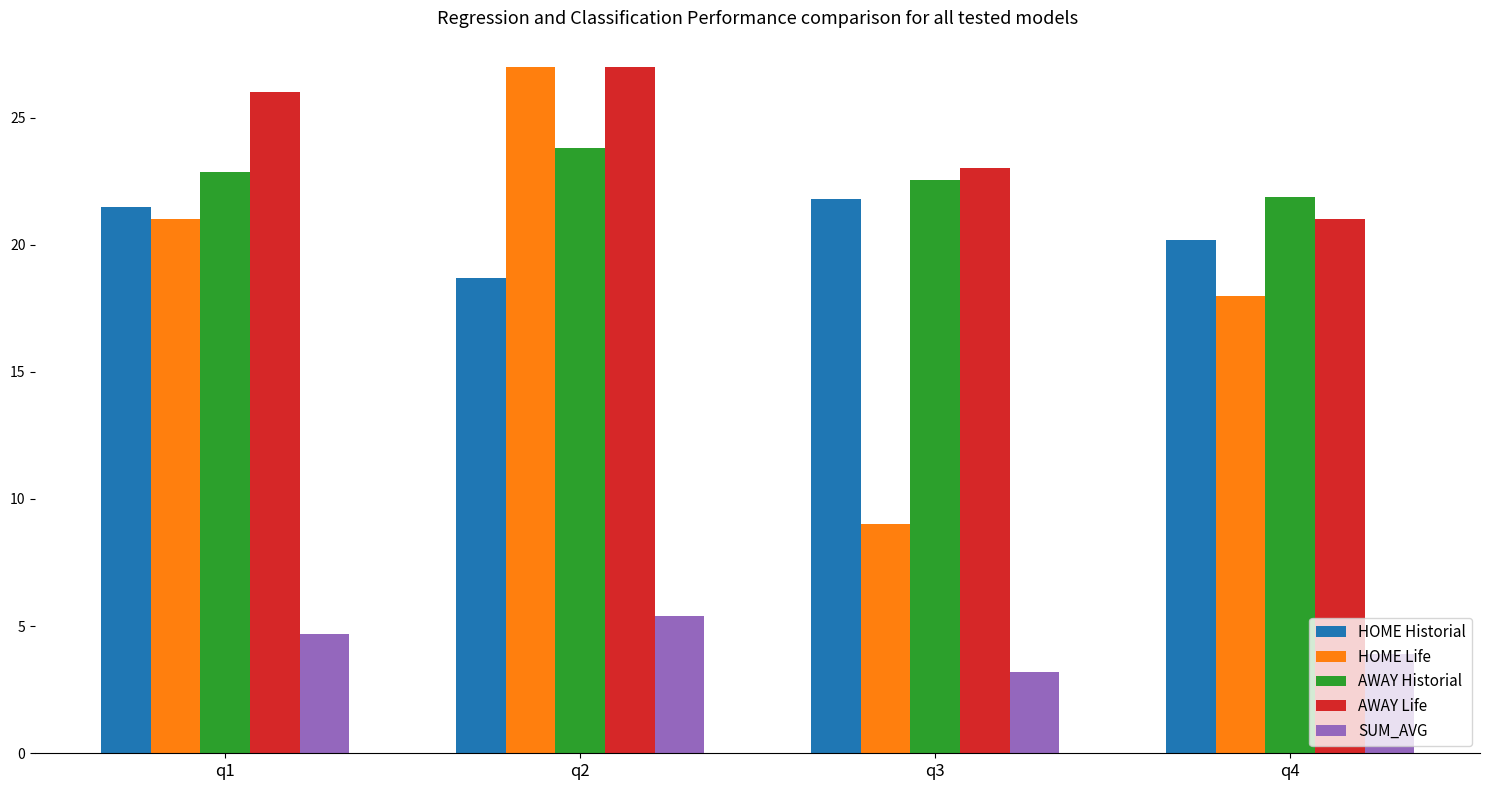

Which series has the largest total across all categories?

AWAY Life